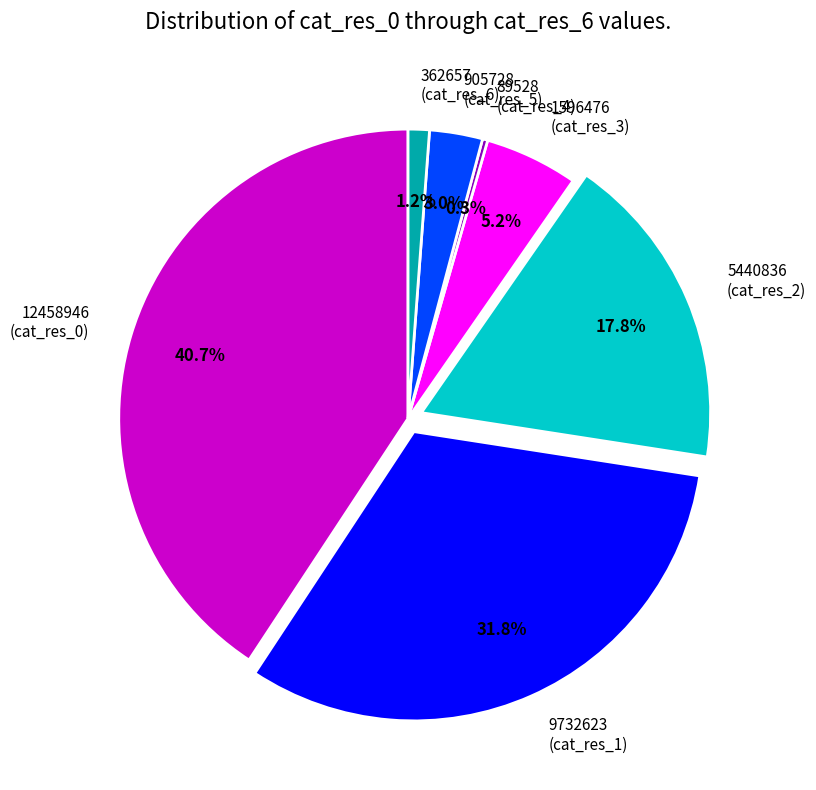

Is there any slice that represents more than half of the pie?

No